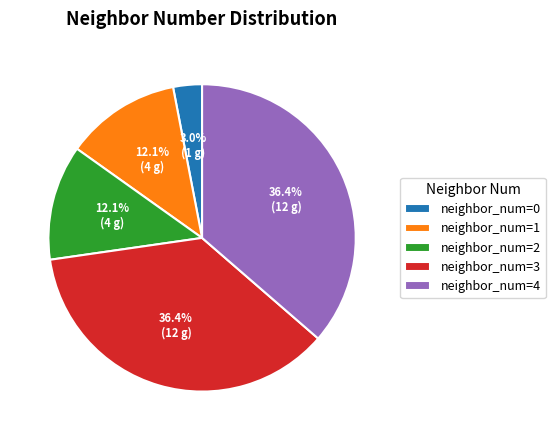

What is the smallest slice in the pie chart?

neighbor_num=0